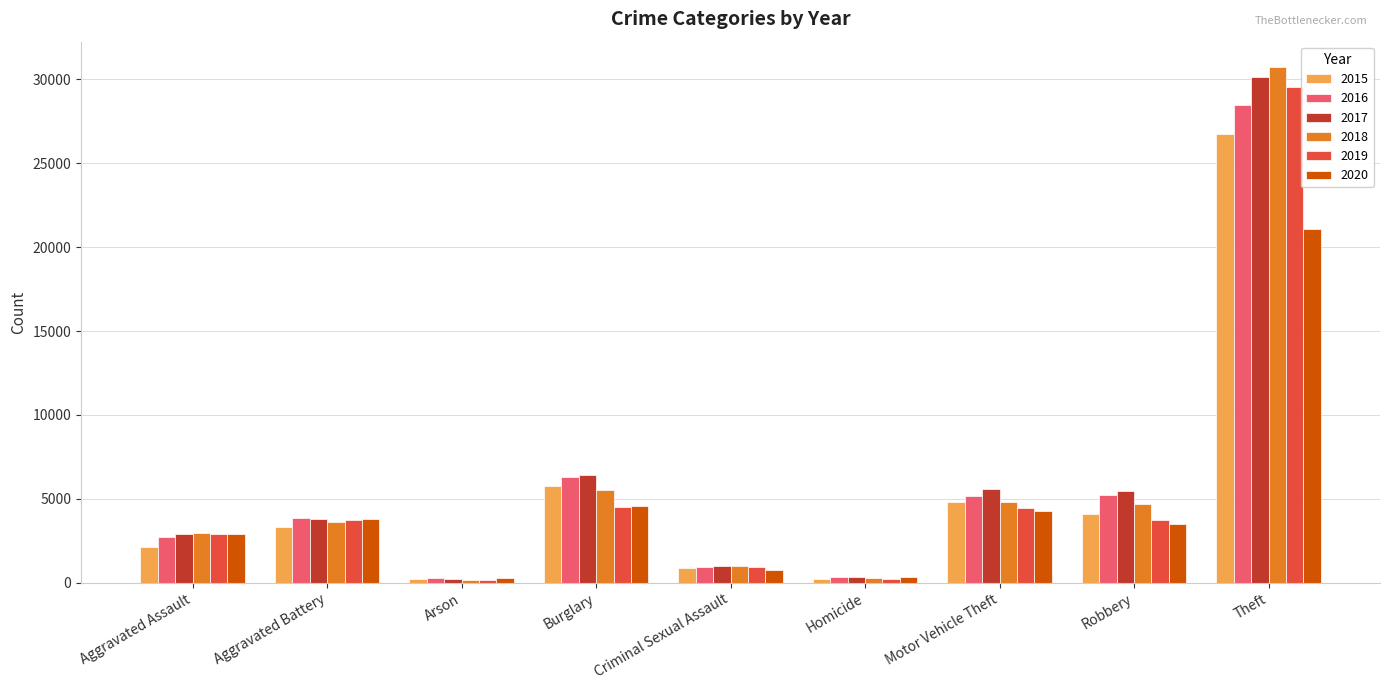

Which category has the highest value across all series?

Theft